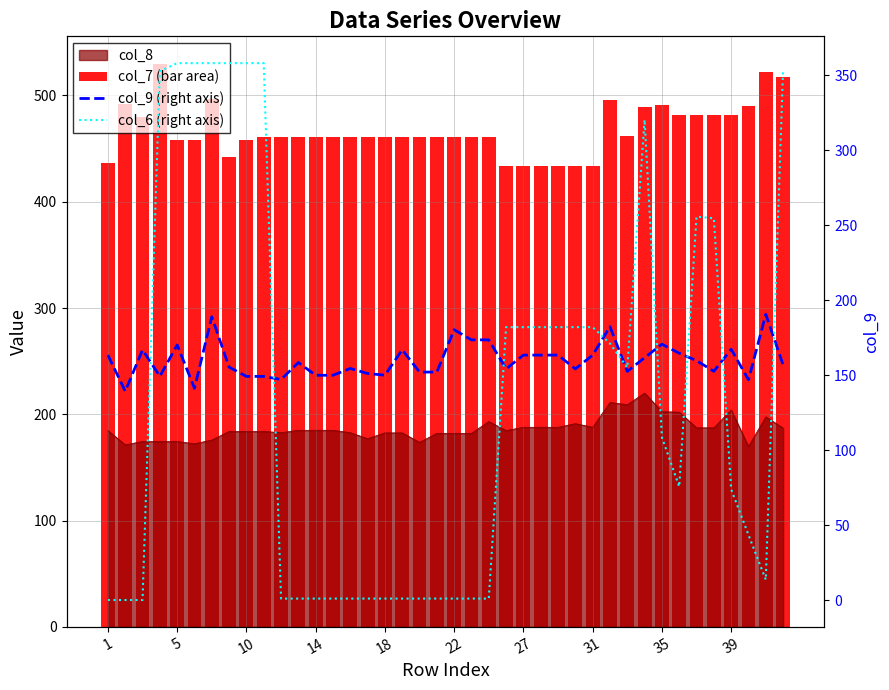

Are the bars grouped side by side (vs. stacked)?

Yes